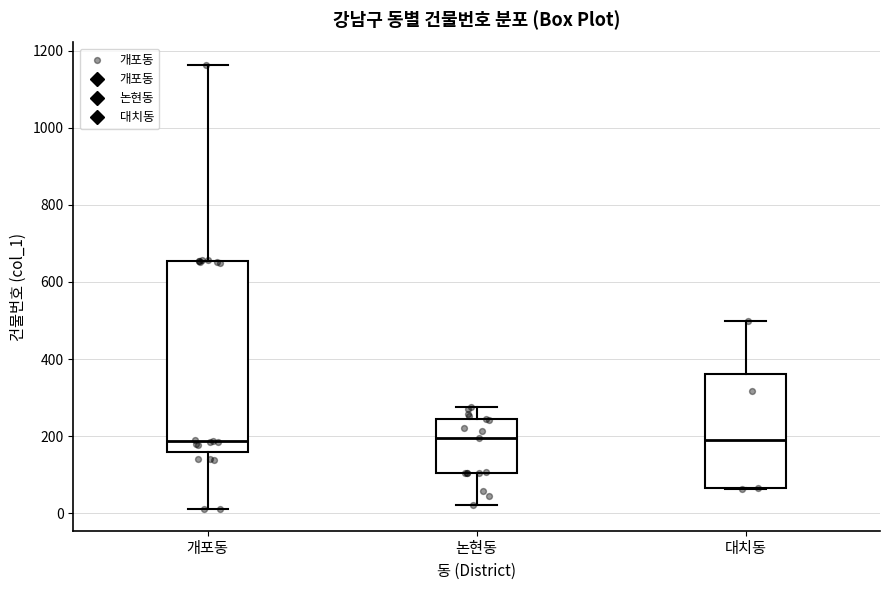

Where is the upper edge of the box for 대치동 on the y-axis? The values are not printed on the chart, so give them approximately, as read against the axis.

360